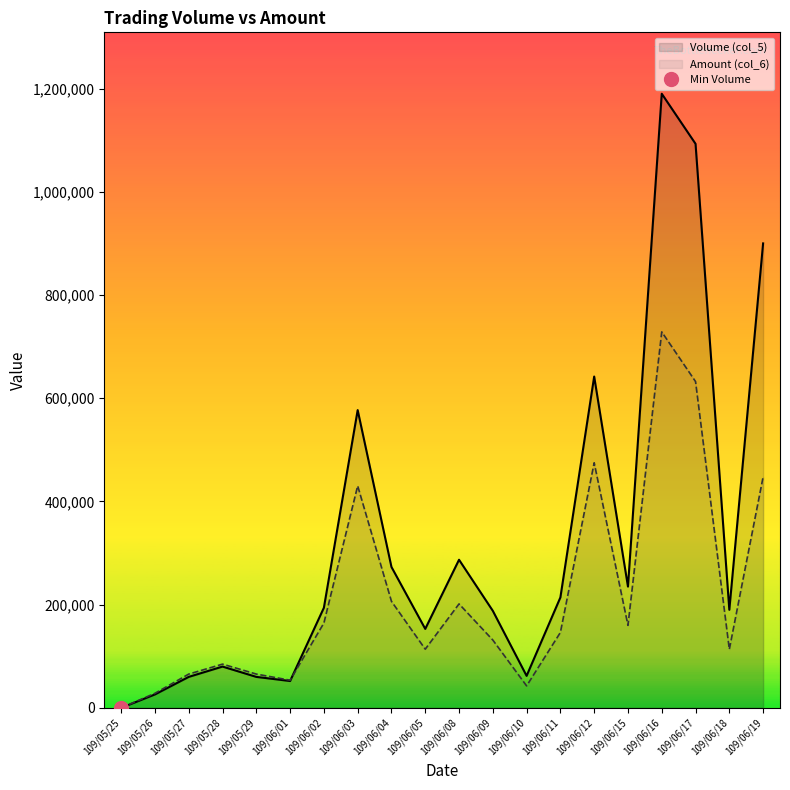

Reading left to right, what are all the values shown in this chart?

Volume (col_5): 0	26000	60000	80000	60000	52000	194000	577000	273000	153000	287000	188000	62000	214000	642000	235000	1190000	1093000	190000	900000
Amount (col_6): 0	28200	65460	84740	65460	53560	164360	430180	206420	113720	201450	131410	42580	146110	474910	159900	728520	632300	113400	447490